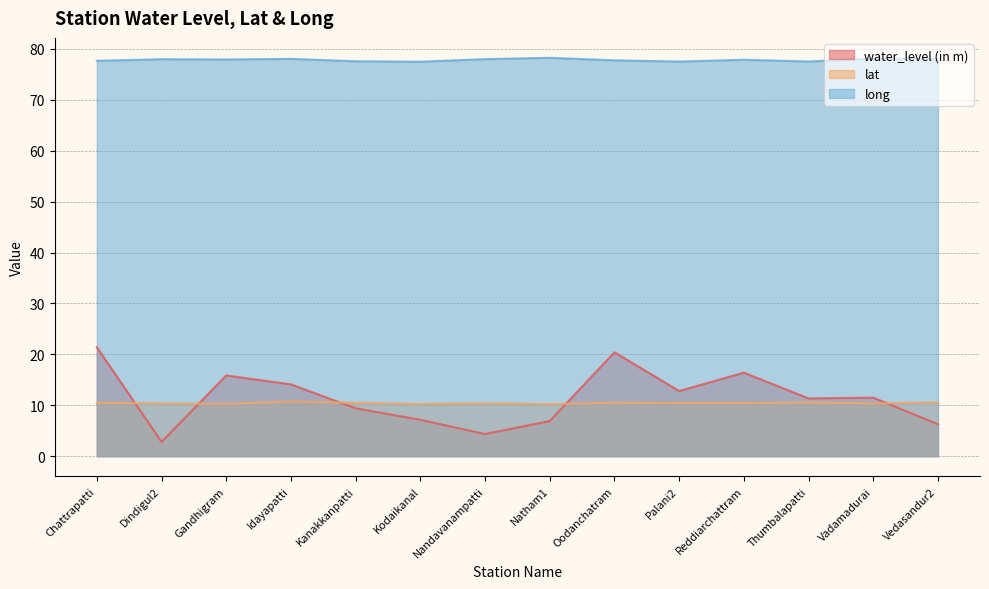

What is the label of the 4th point from the left?

Idayapatti